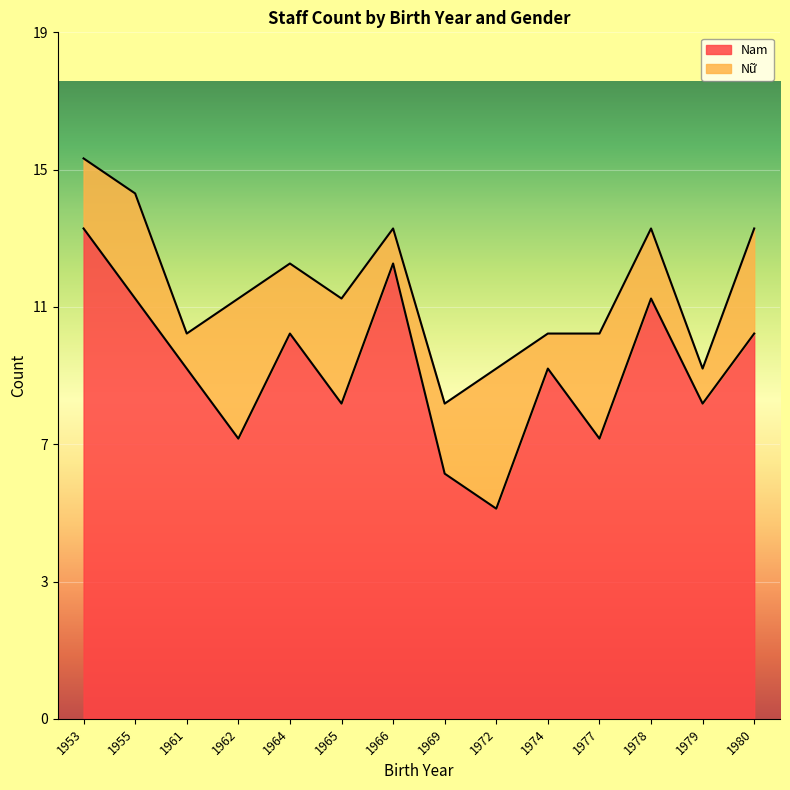

Count the number of values greater than 10.

6